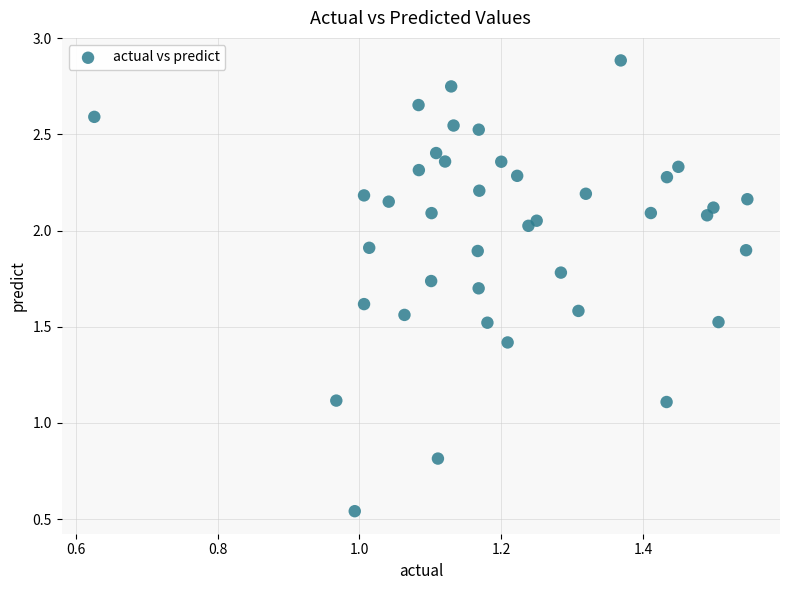

What is the range of X values (max minus min)?

0.9